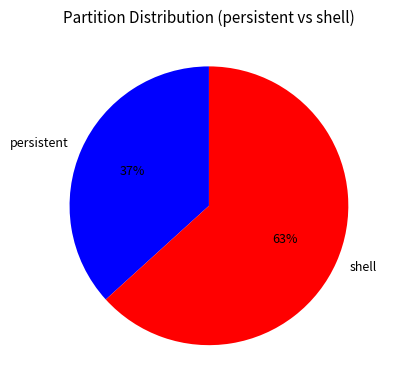

Is there any slice that represents more than half of the pie?

Yes